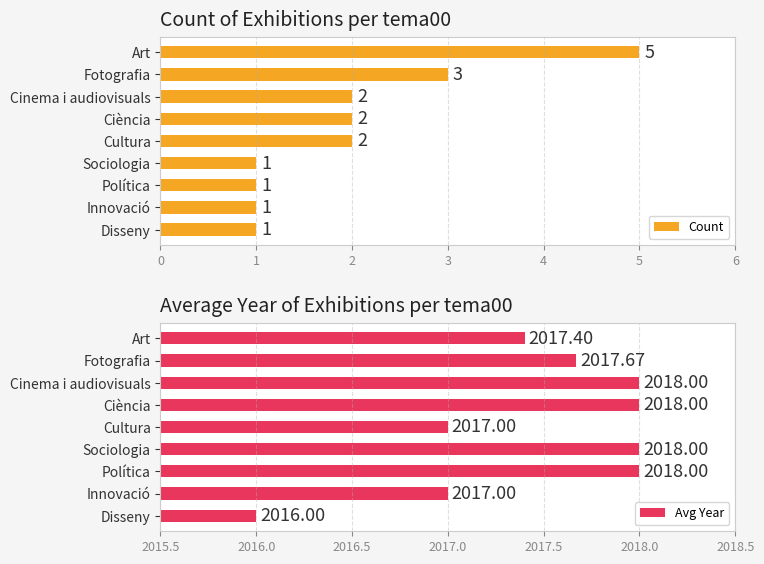

Which series has the largest range (max minus min)?

Count